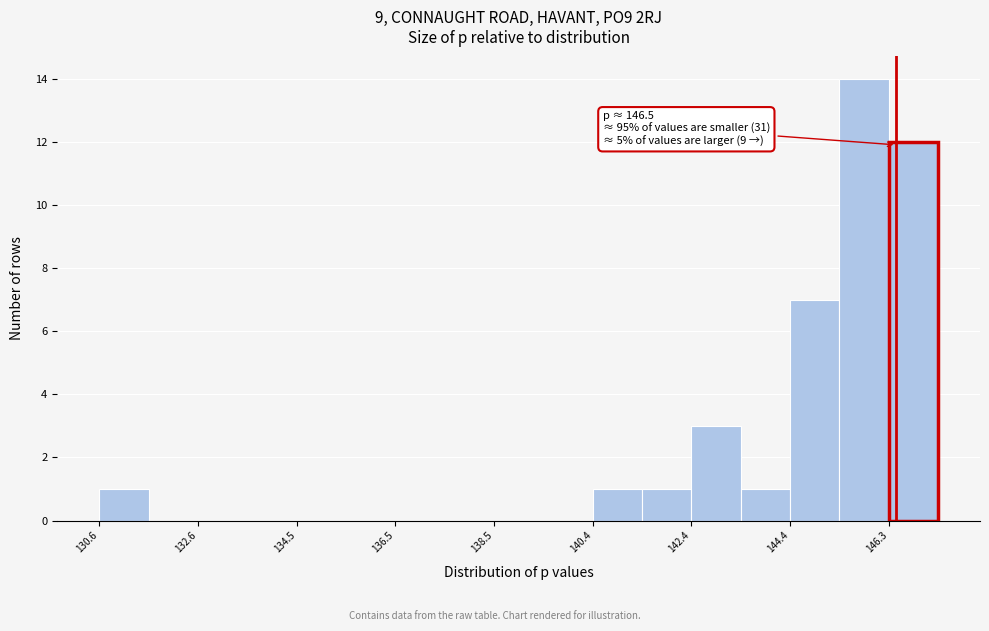

Which range on the x-axis has the tallest bar?

145.4 to 146.4